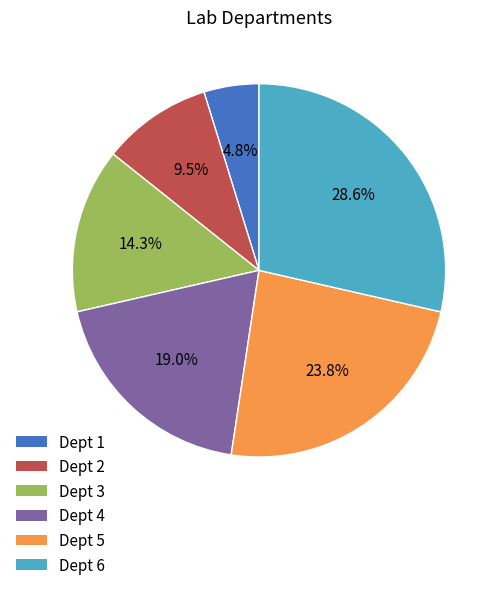

Is Dept 4 the majority of the pie?

No